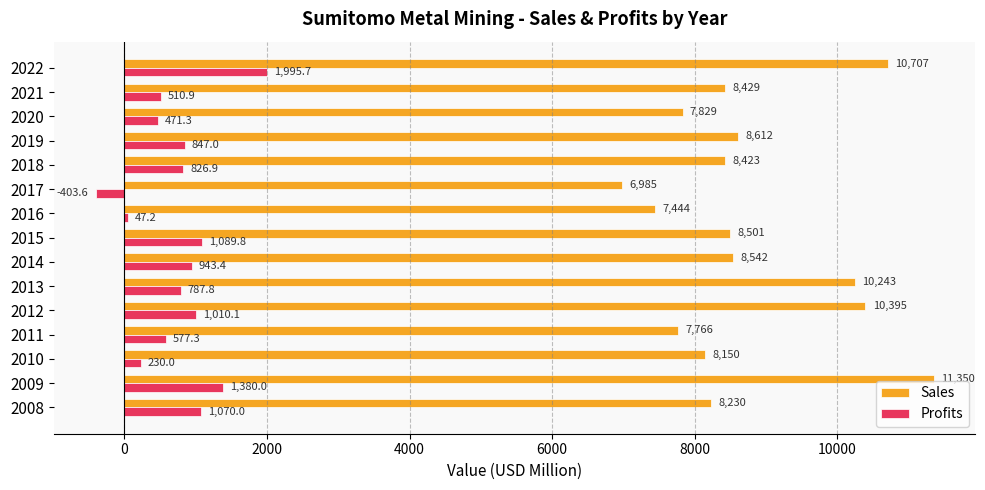

Which series has the widest spread of values?

Sales